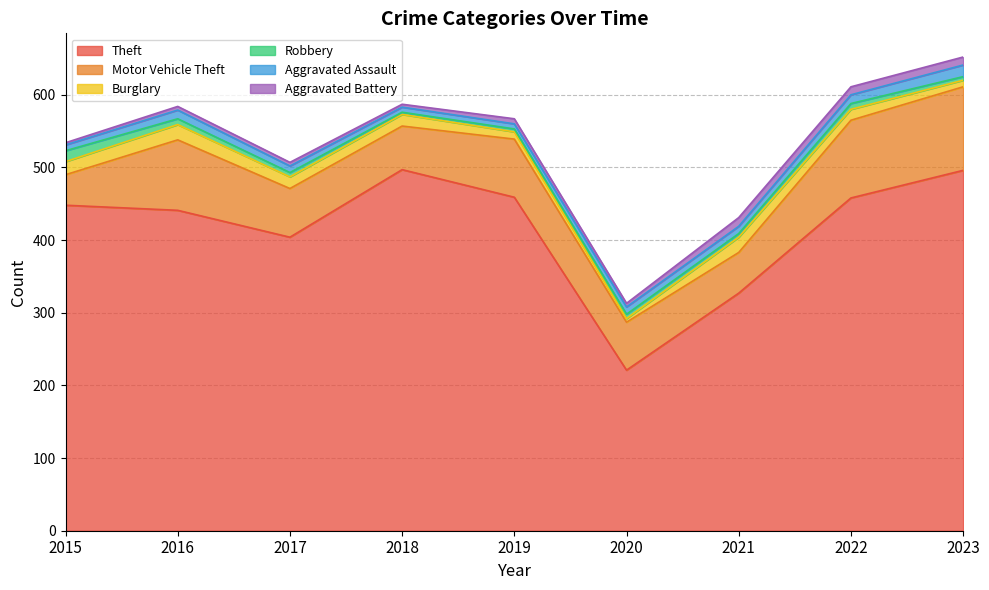

What is the sum of the Aggravated Assault values at 2018 and 2023?

23